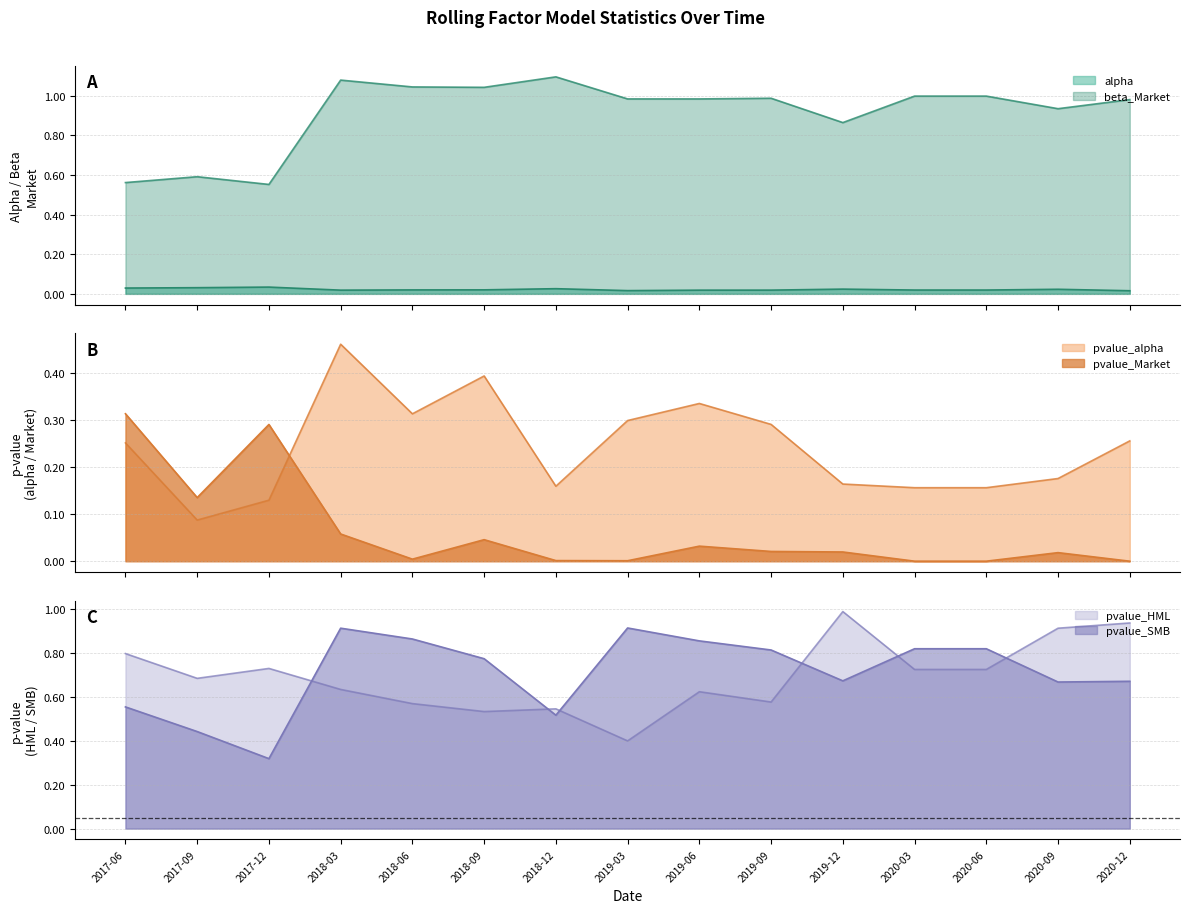

True or false: pvalue_SMB has a value of 0.5 at 2018-03.

False